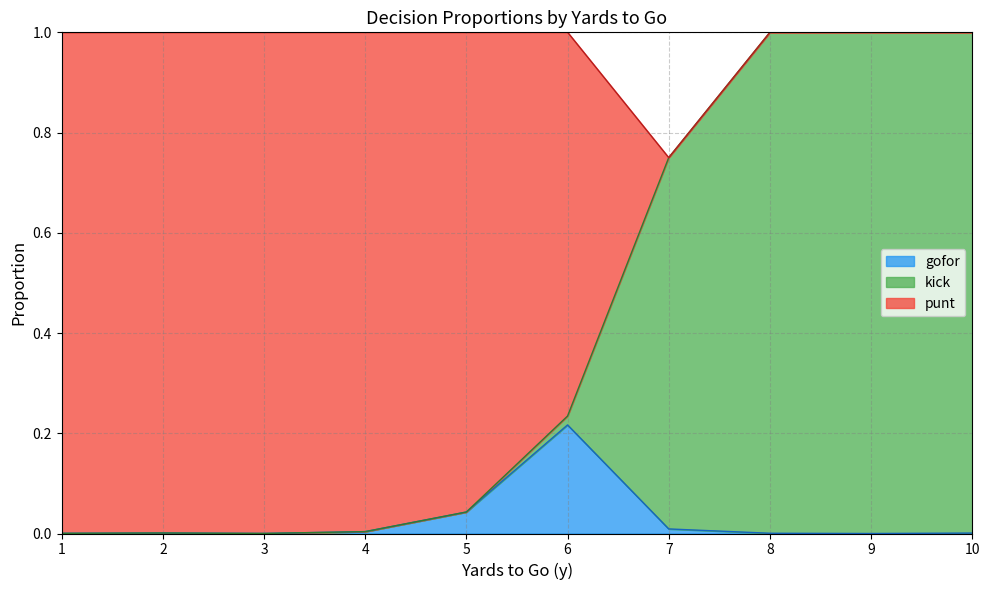

Is it true that gofor equals 0.3 at 6?

False